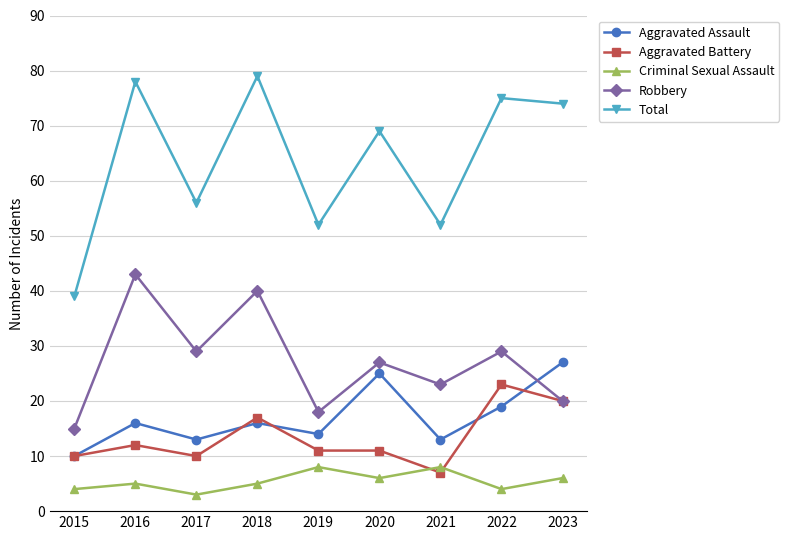

What is the value of the Total point at the 3rd from the left?

56